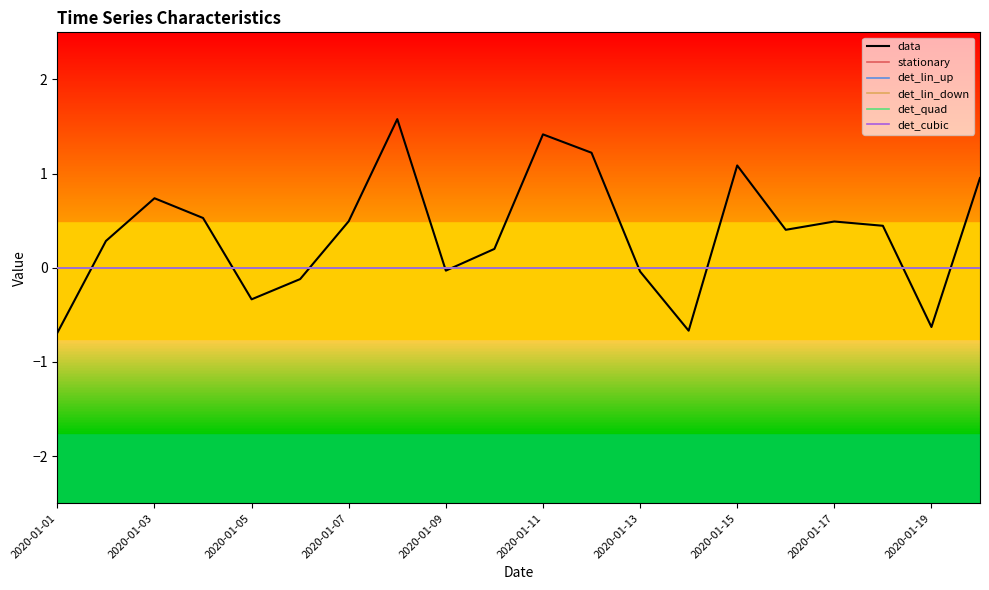

Does the chart display data point markers on the line(s)?

No